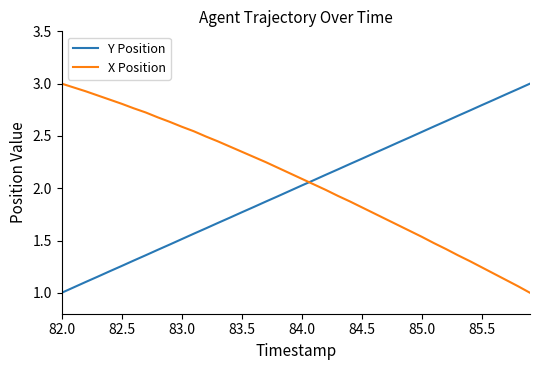

True or false: X Position and Y Position intersect in this chart.

True